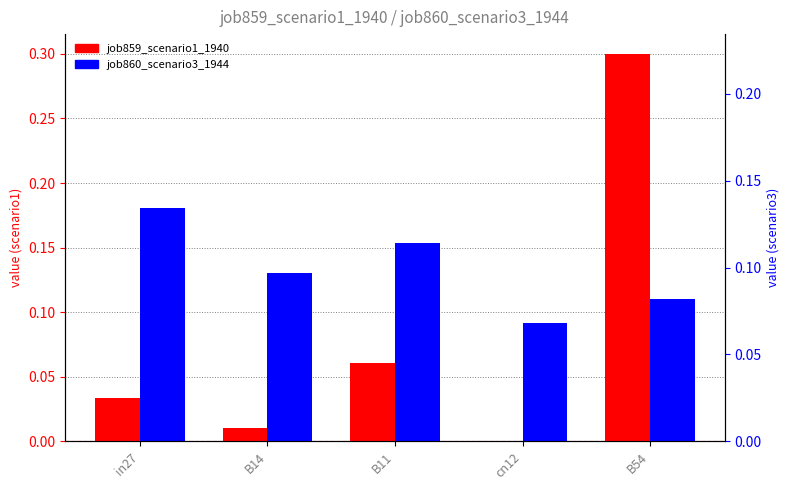

The value of job860_scenario3_1944 at B11 is 0.2. True or false?

True